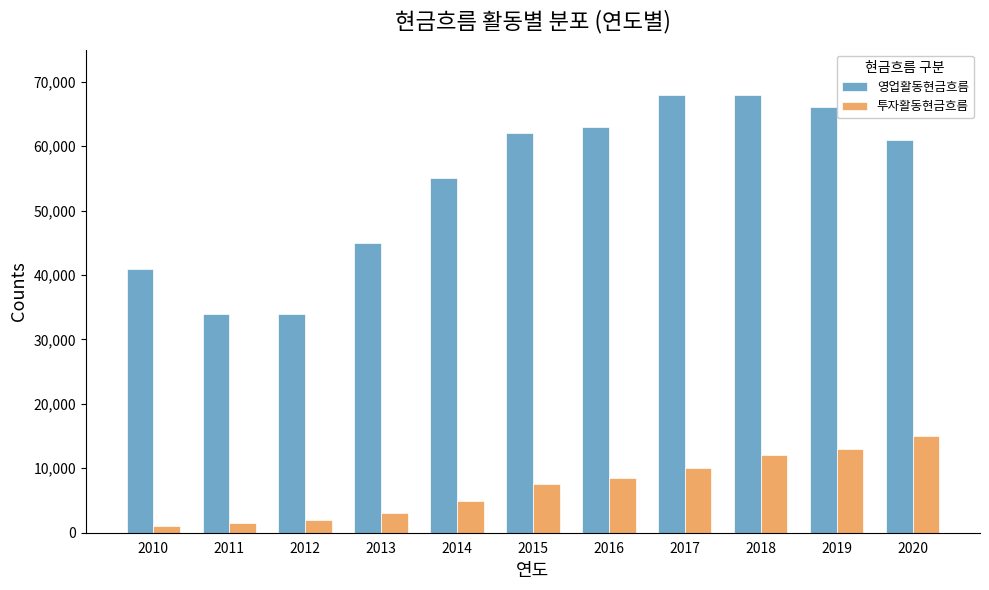

List the series in order of their peak value, highest first.

영업활동현금흐름, 투자활동현금흐름